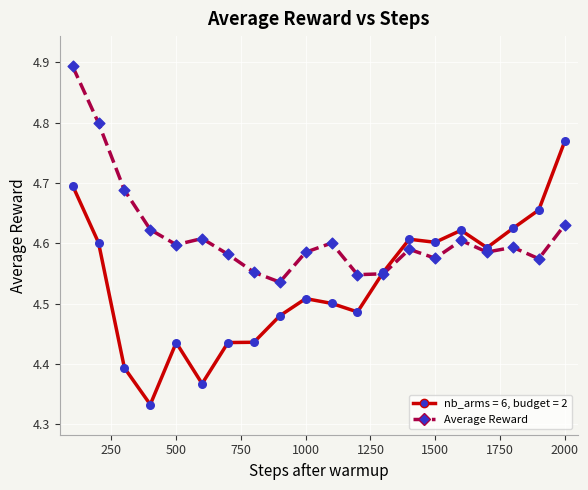

Which series has the largest range (max minus min)?

nb_arms = 6, budget = 2